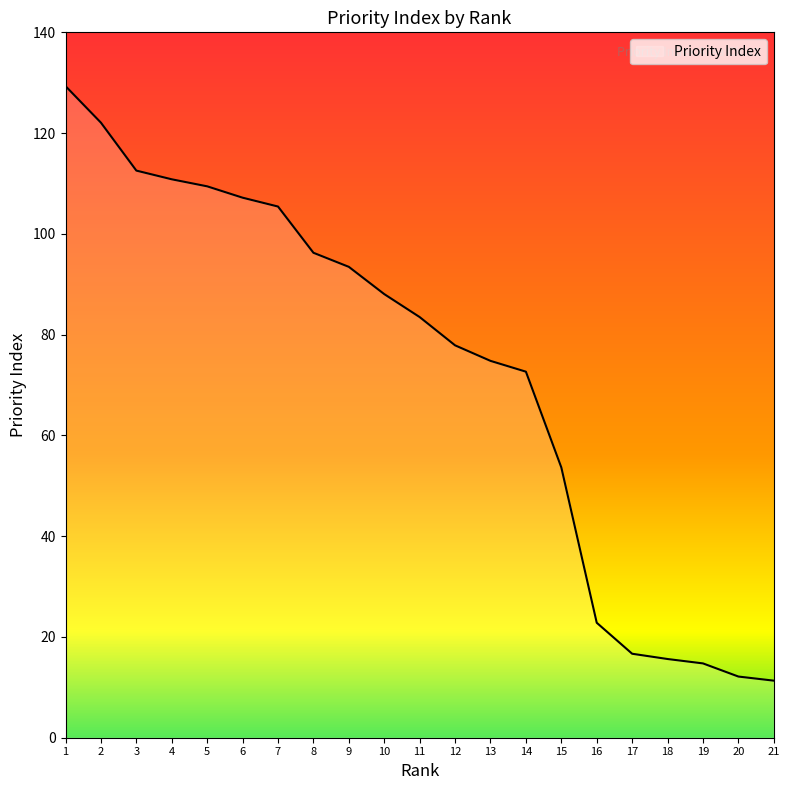

Approximately how many times larger is the value at 15 compared to 17?

3.2